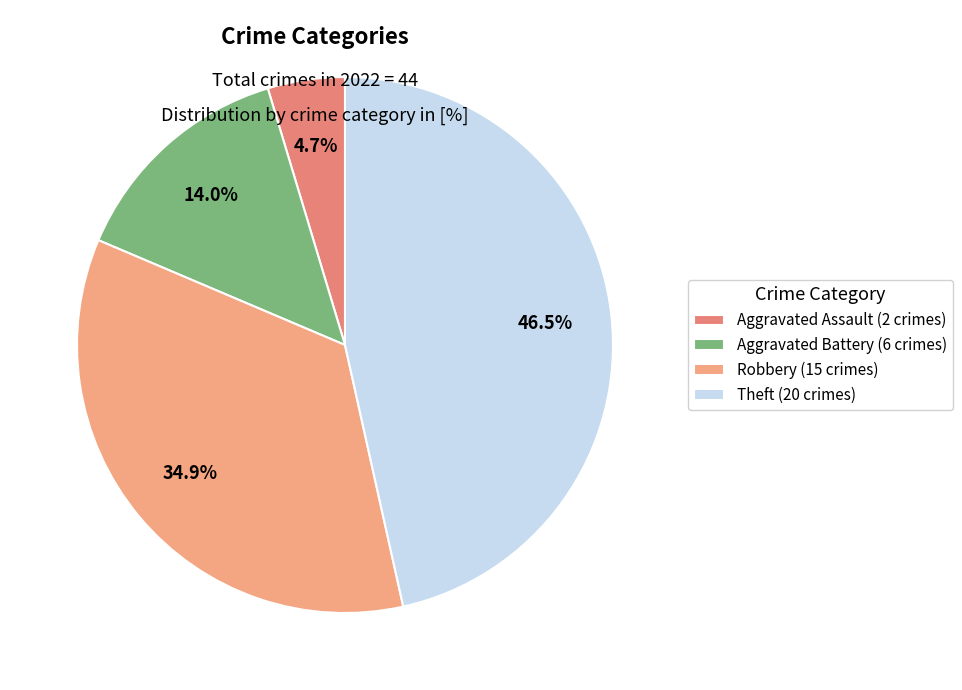

How many segments does this pie chart have?

4